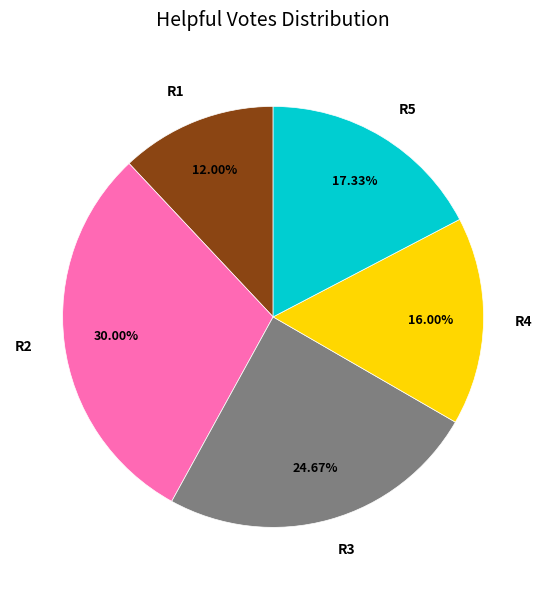

What percentage is the R4 slice, to the nearest percent?

16%